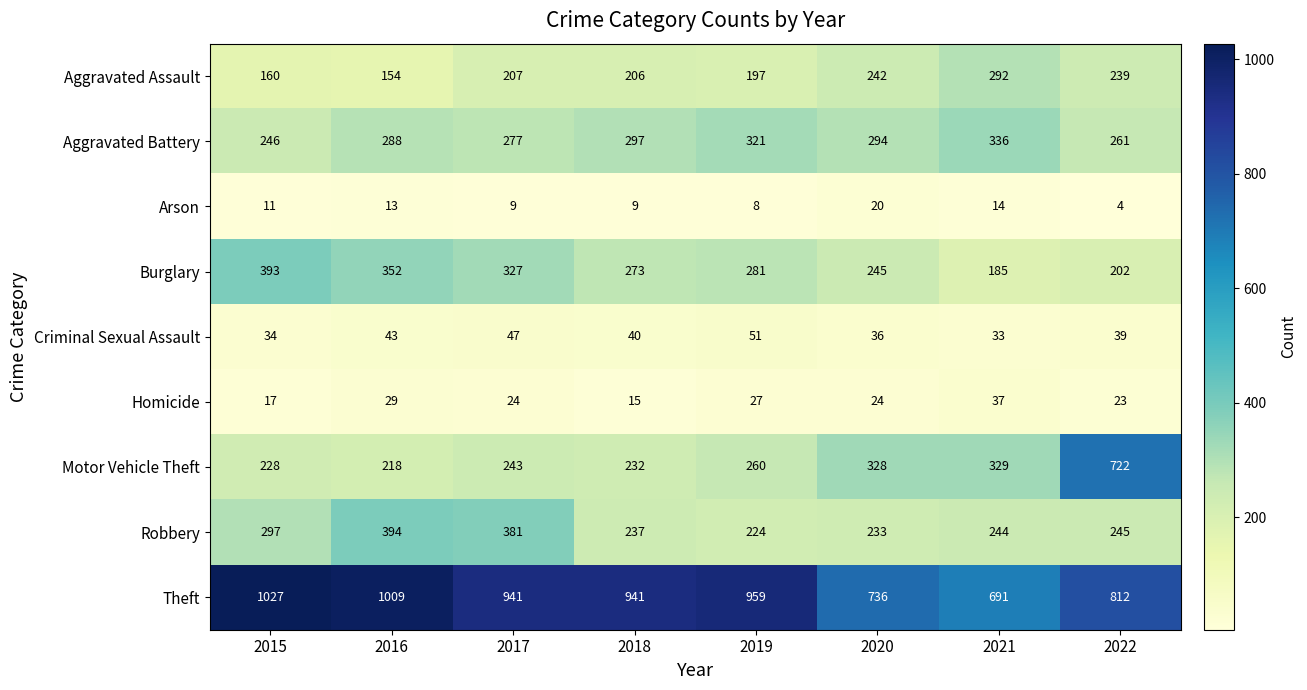

How many data points does each series have?

8